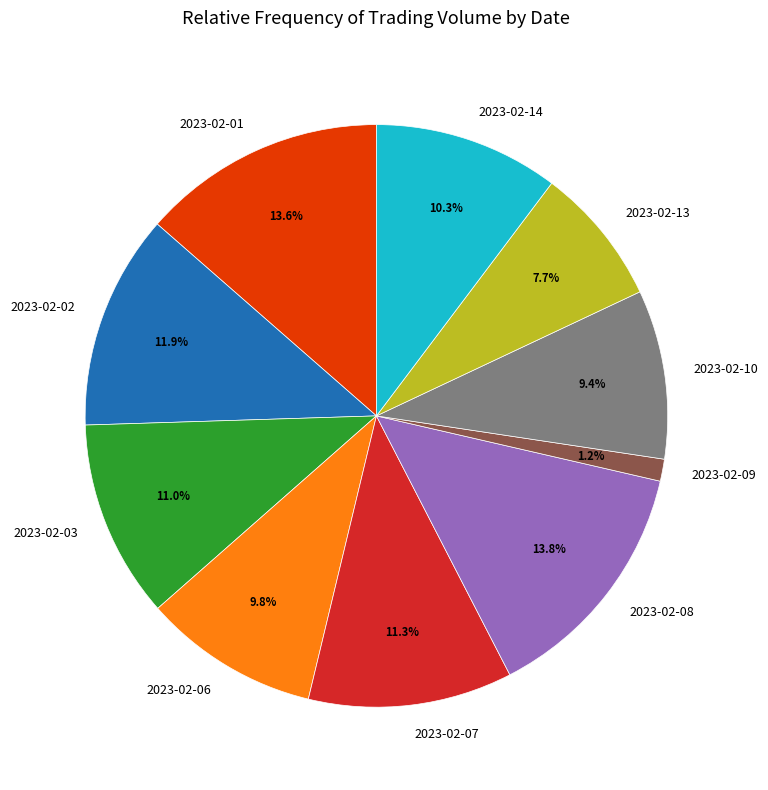

Is the sum of 2023-02-07 and 2023-02-10 greater than half?

No